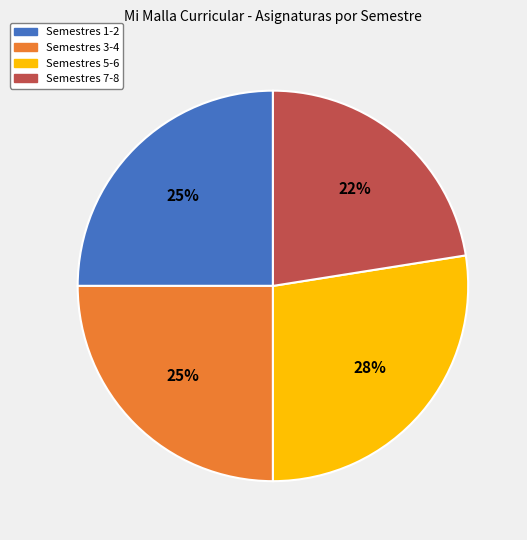

To the nearest percent, what is the average slice percentage?

25%